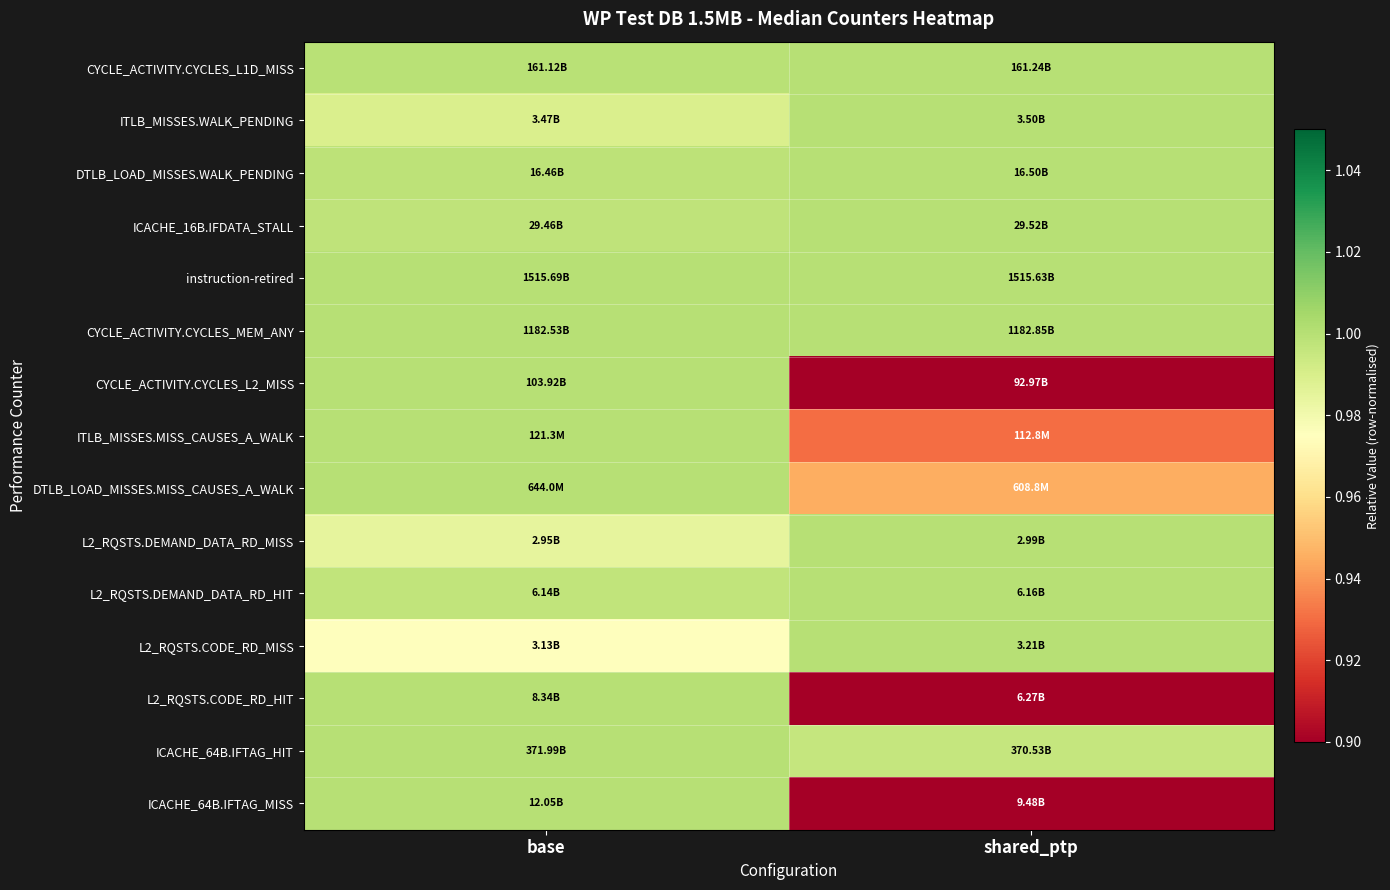

Reading right to left, list all the values displayed in this chart.

CYCLE_ACTIVITY.CYCLES_L1D_MISS: shared_ptp=1.0	base=1.0
ITLB_MISSES.WALK_PENDING: shared_ptp=1.0	base=1.0
DTLB_LOAD_MISSES.WALK_PENDING: shared_ptp=1.0	base=1.0
ICACHE_16B.IFDATA_STALL: shared_ptp=1.0	base=1.0
instruction-retired: shared_ptp=1.0	base=1.0
CYCLE_ACTIVITY.CYCLES_MEM_ANY: shared_ptp=1.0	base=1.0
CYCLE_ACTIVITY.CYCLES_L2_MISS: shared_ptp=0.9	base=1.0
ITLB_MISSES.MISS_CAUSES_A_WALK: shared_ptp=0.9	base=1.0
DTLB_LOAD_MISSES.MISS_CAUSES_A_WALK: shared_ptp=0.9	base=1.0
L2_RQSTS.DEMAND_DATA_RD_MISS: shared_ptp=1.0	base=1.0
L2_RQSTS.DEMAND_DATA_RD_HIT: shared_ptp=1.0	base=1.0
L2_RQSTS.CODE_RD_MISS: shared_ptp=1.0	base=1.0
L2_RQSTS.CODE_RD_HIT: shared_ptp=0.8	base=1.0
ICACHE_64B.IFTAG_HIT: shared_ptp=1.0	base=1.0
ICACHE_64B.IFTAG_MISS: shared_ptp=0.8	base=1.0